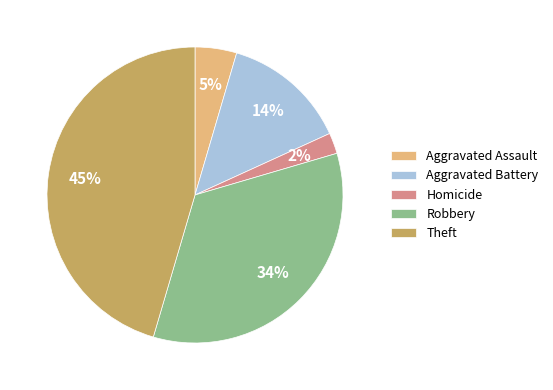

To the nearest percent, what is the average slice percentage?

20%